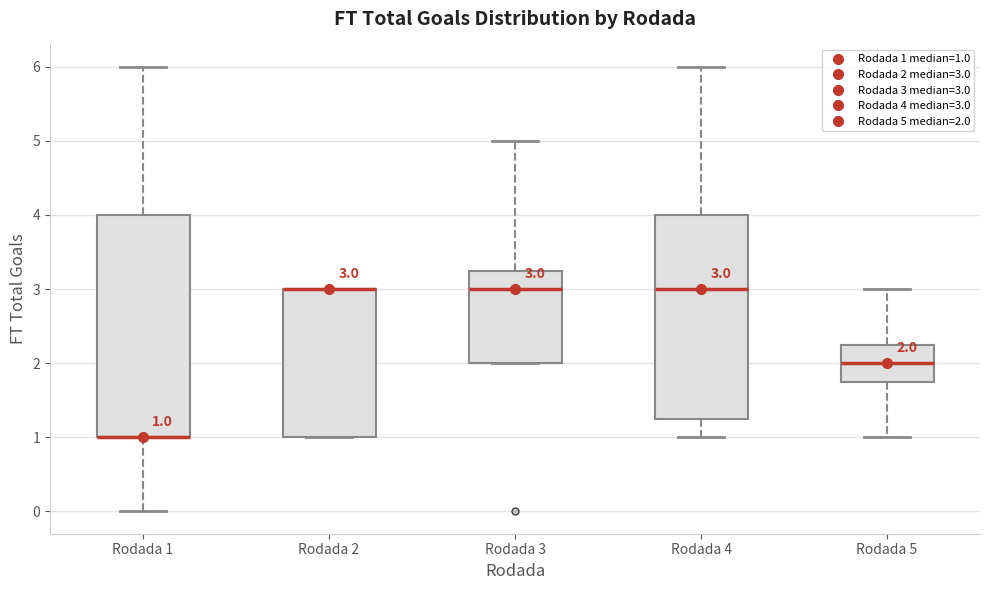

Comparing the boxes themselves (not the whiskers), which one is the tallest?

Rodada 1